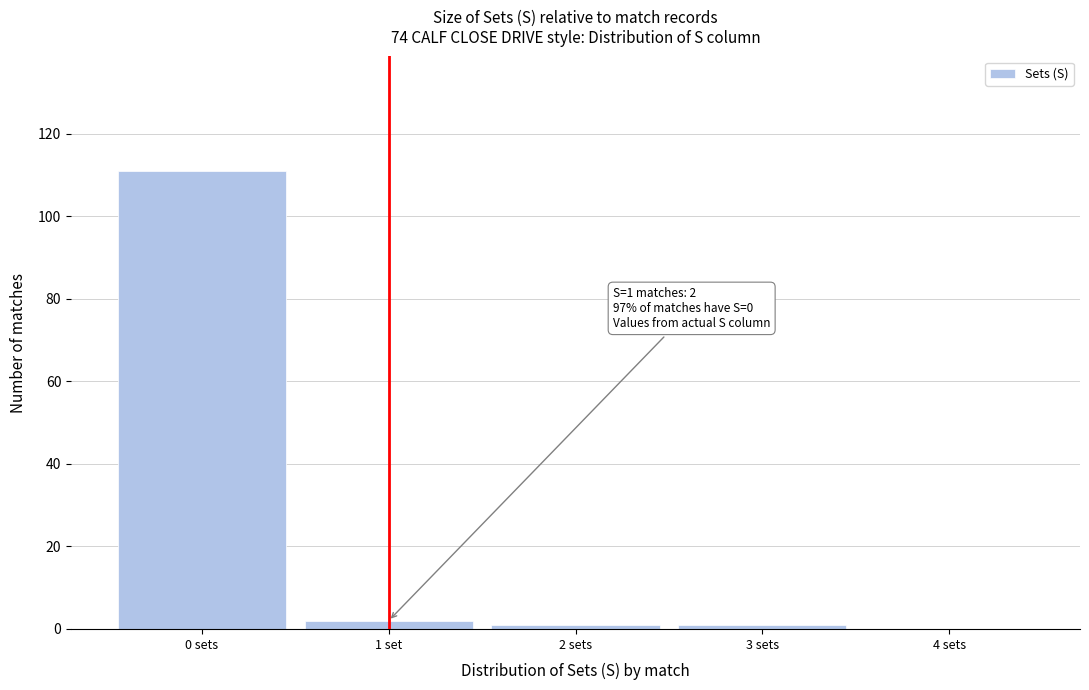

Reading left to right, transcribe all the data shown in this chart.

0 sets=111	1 set=2	2 sets=1	3 sets=1	4 sets=0